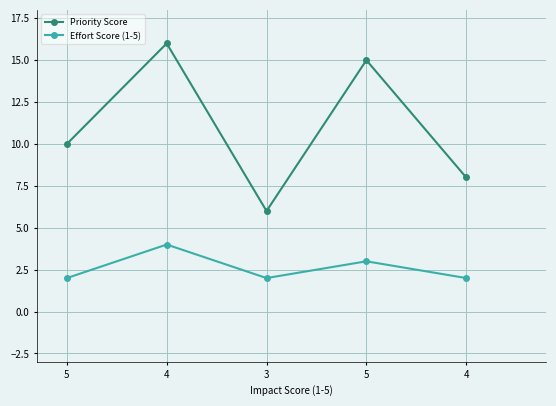

Rank the series by their maximum value, from lowest to highest.

Effort Score (1-5), Priority Score